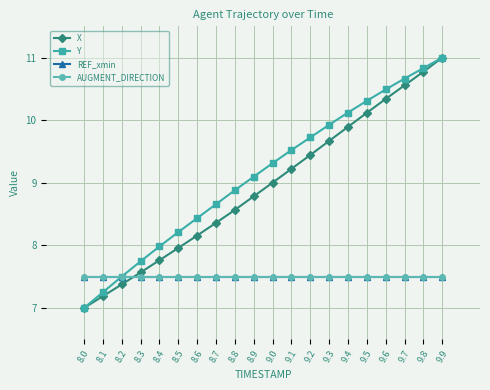

What is the lowest value of the Y series?

7.0